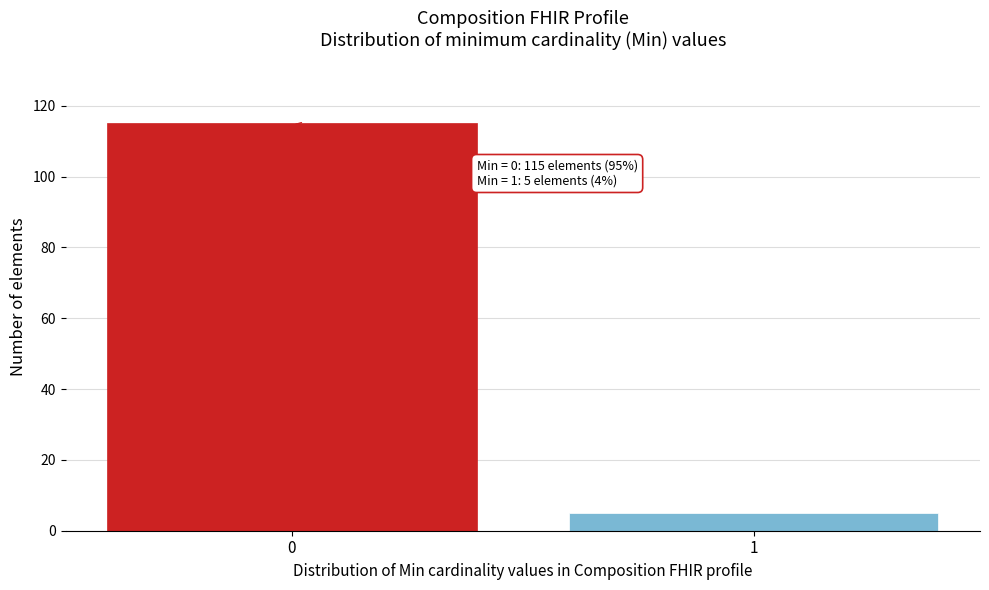

Reading left to right, list all the values displayed in this chart.

0=115	1=5